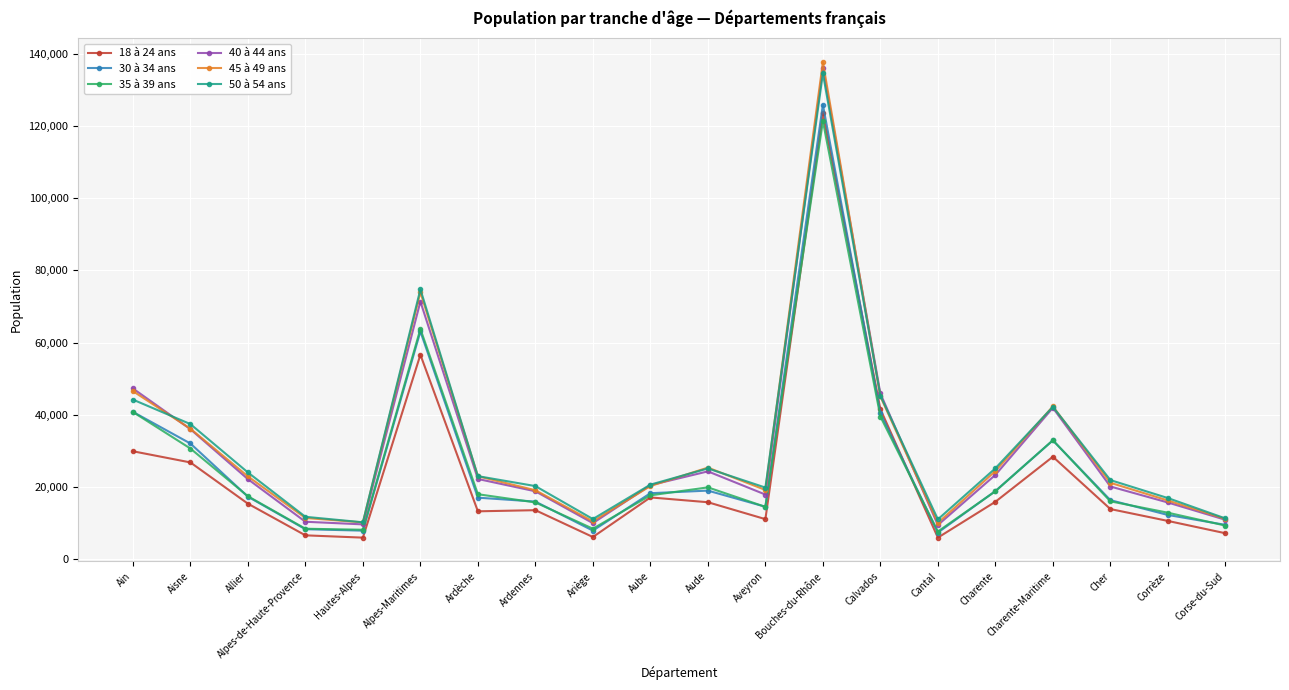

What is the average value of the 18 à 24 ans series?

23216